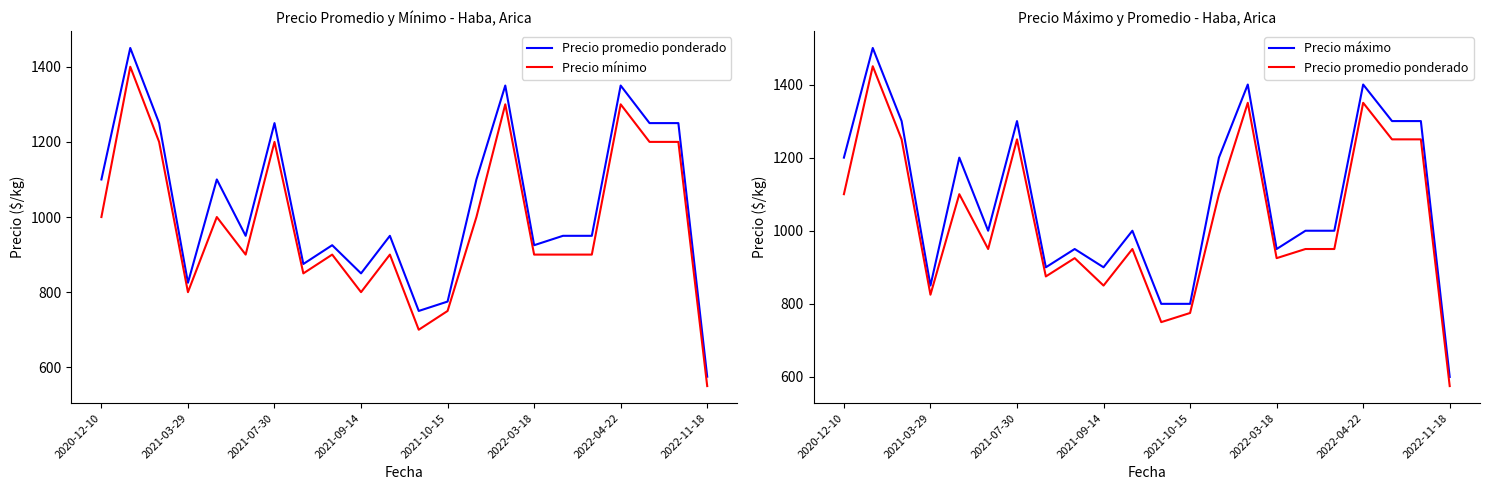

True or false: Precio promedio ponderado and Precio máximo cross at least once.

False